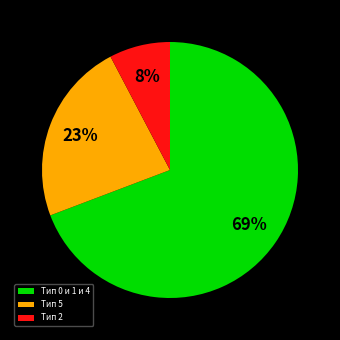

Is there a majority slice in this chart?

Yes